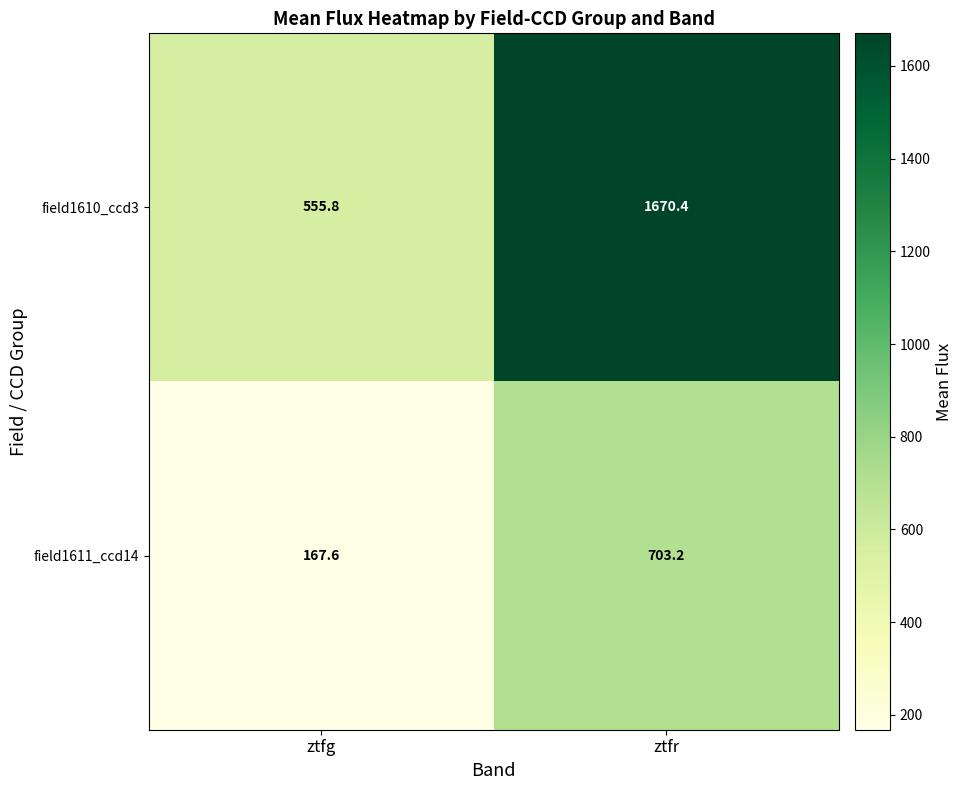

What is the sum of the field1610_ccd3 values at ztfg and ztfr?

2226.2